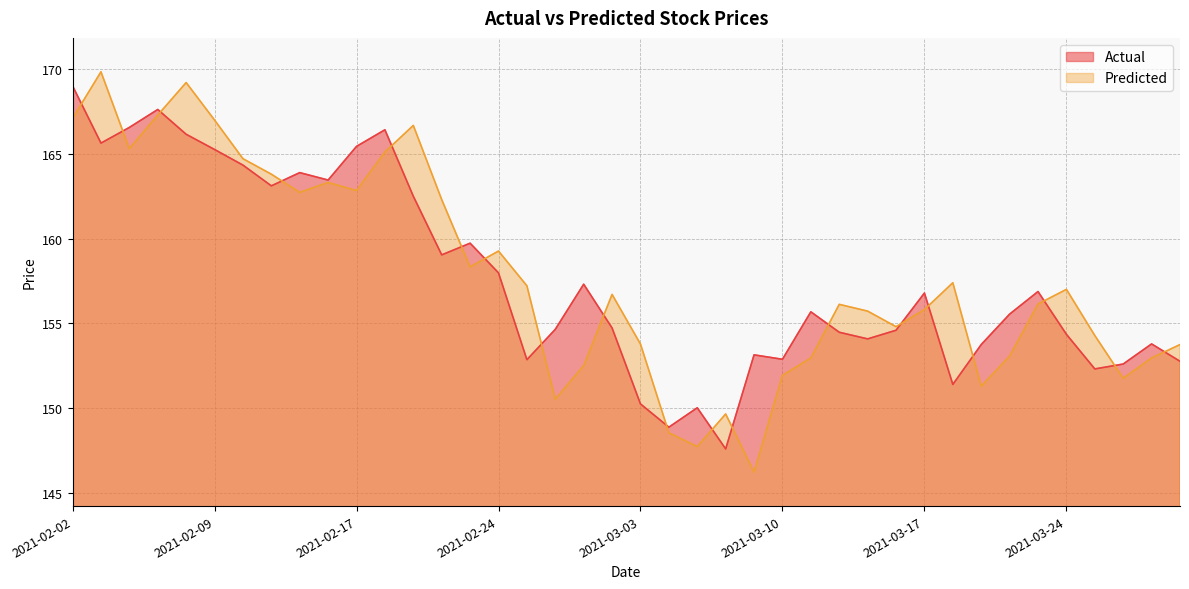

How many lines are shown in the chart?

2